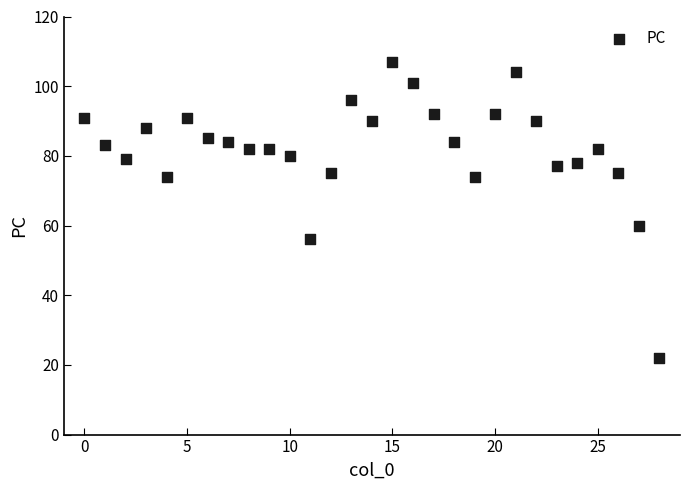

What is the range of Y values (max minus min)?

85